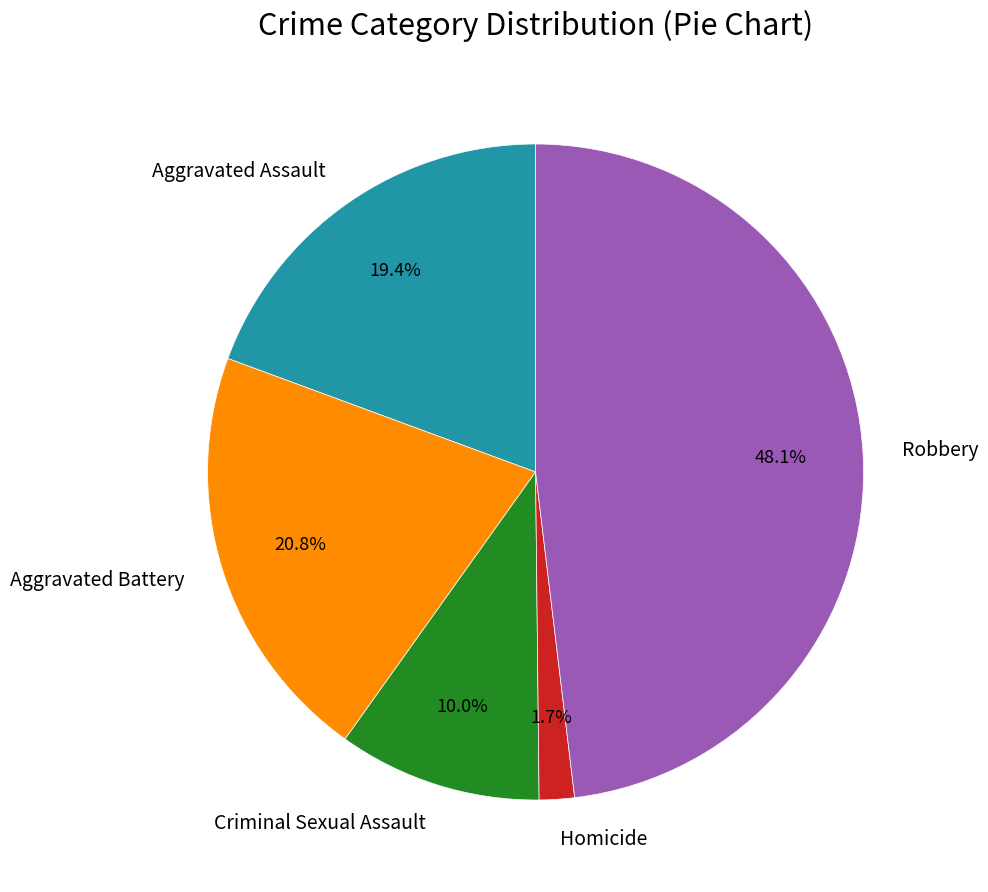

What is the total percentage of Robbery and Aggravated Assault?

67.5%